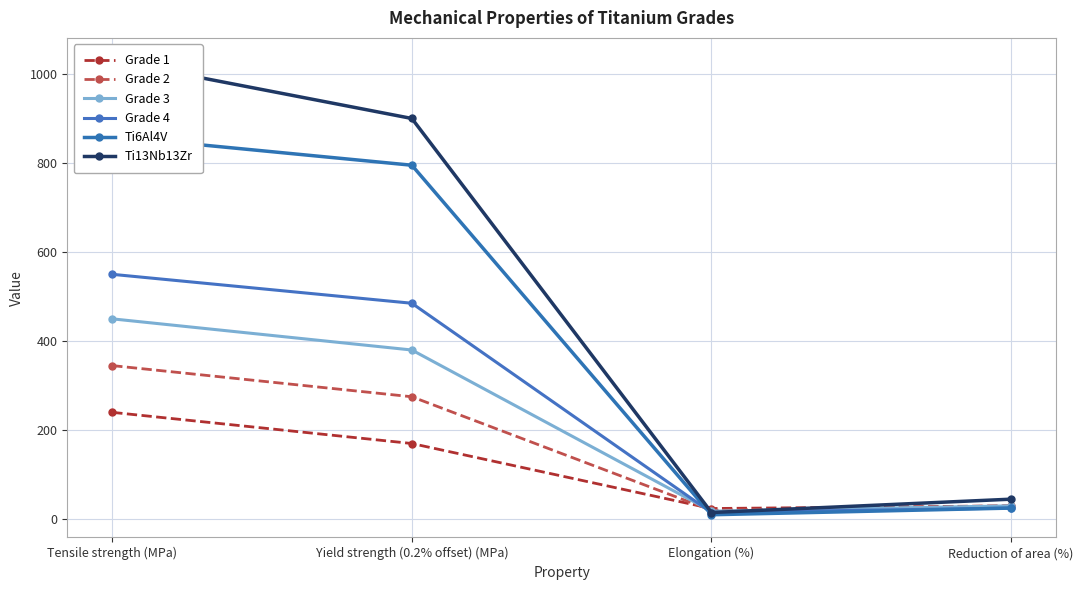

True or false: Ti13Nb13Zr and Ti6Al4V intersect in this chart.

False